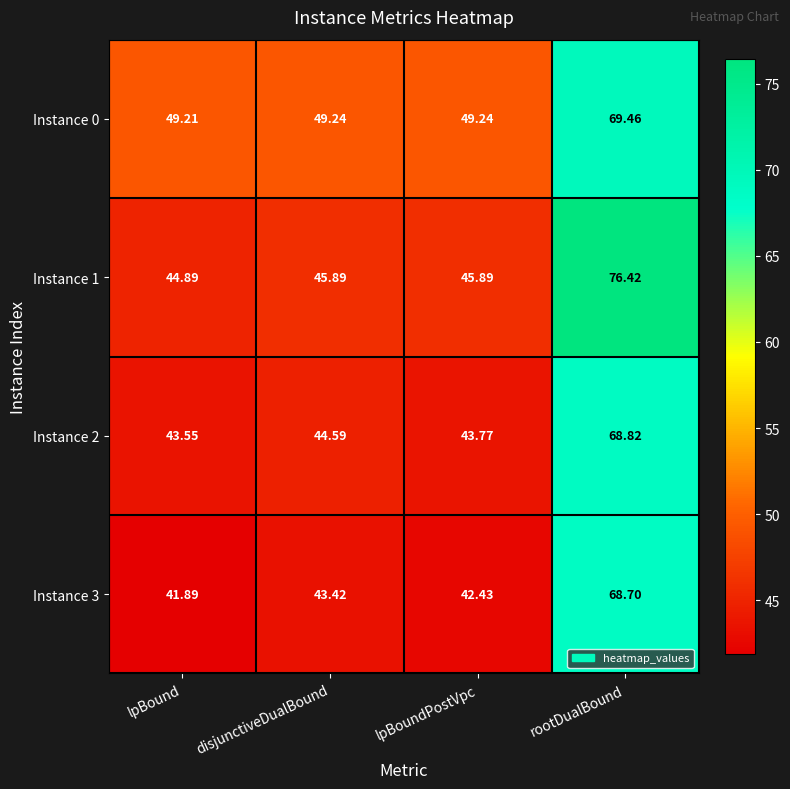

How many data points does each series have?

4